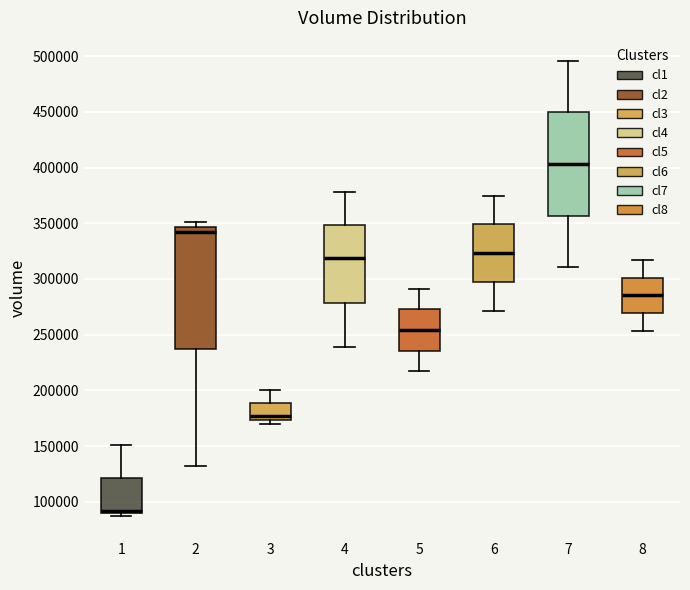

Comparing the boxes themselves (not the whiskers), which one is the tallest?

2